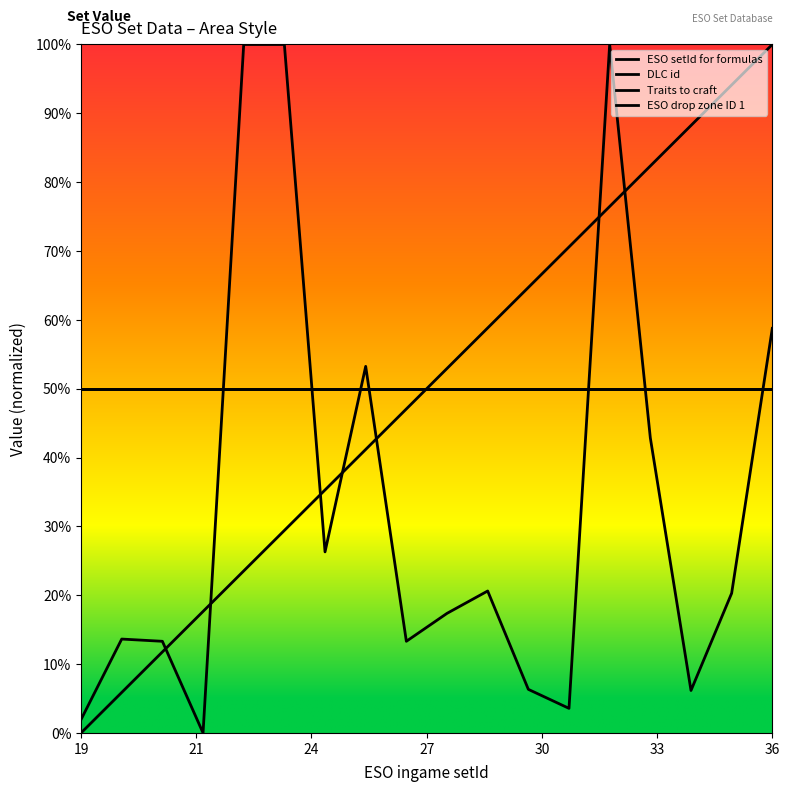

How many lines are shown in the chart?

4